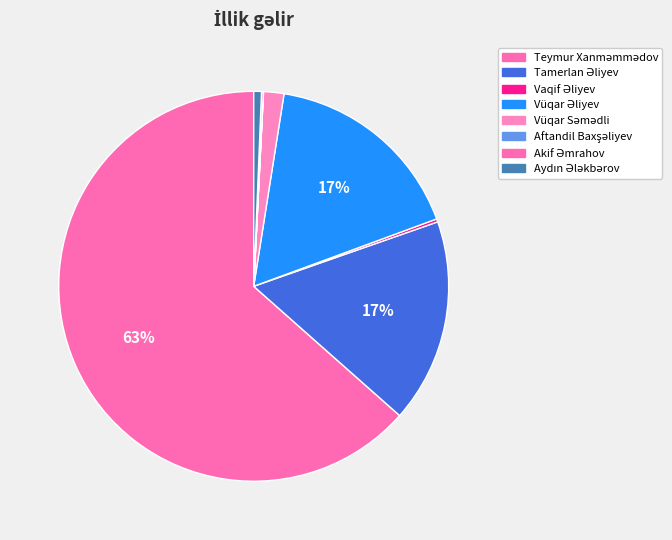

What is the change in value from Vüqar Səmədli to Aftandil Baxşəliyev?

-956100